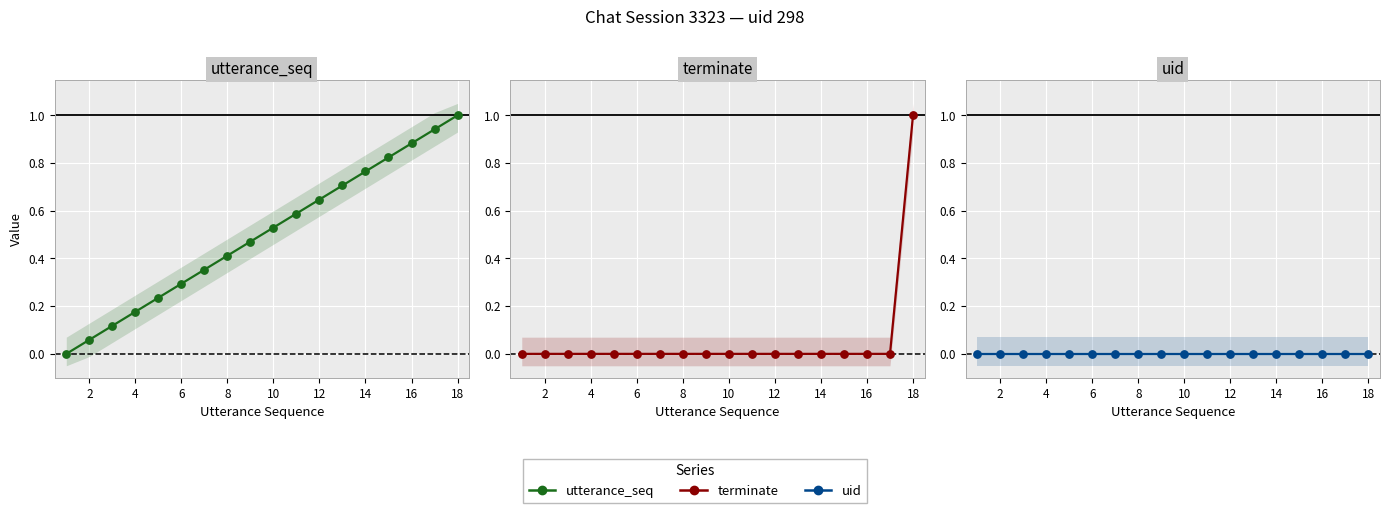

Which series has the largest Y range (max minus min)?

utterance_seq